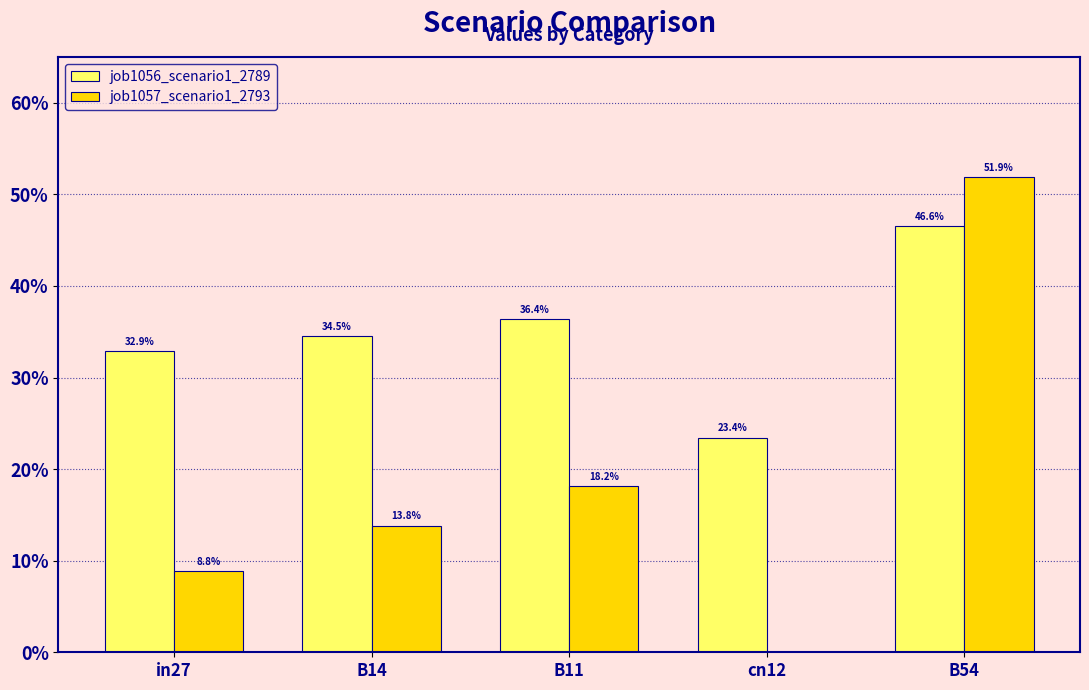

What are all the series names shown in the legend?

job1056_scenario1_2789, job1057_scenario1_2793